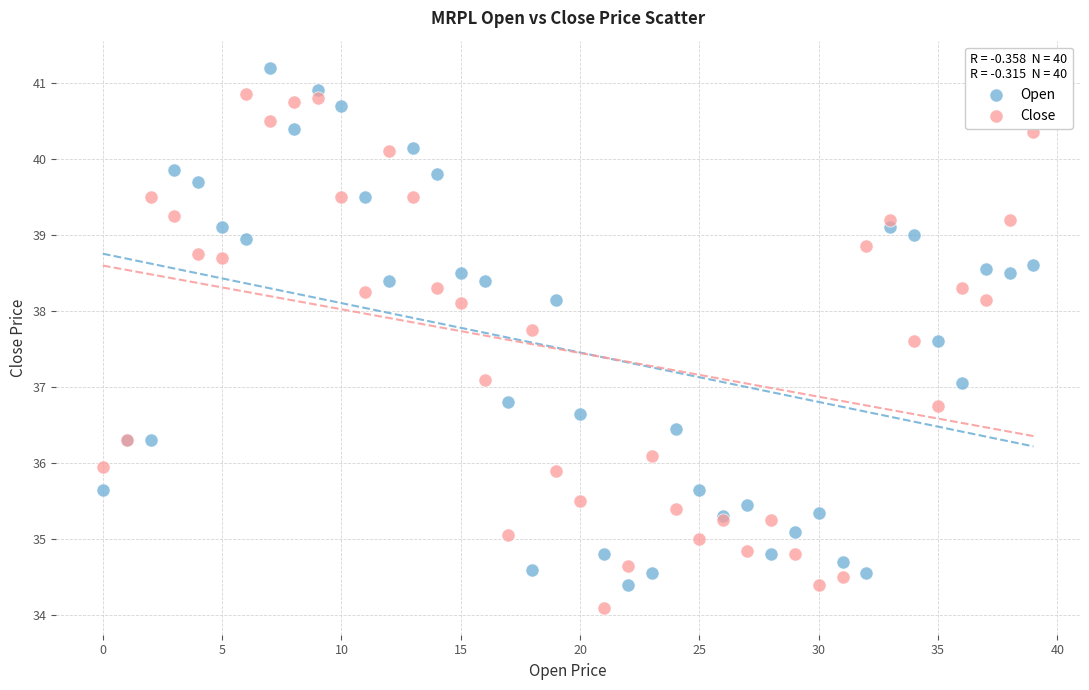

Which series contains the highest Y value?

Open